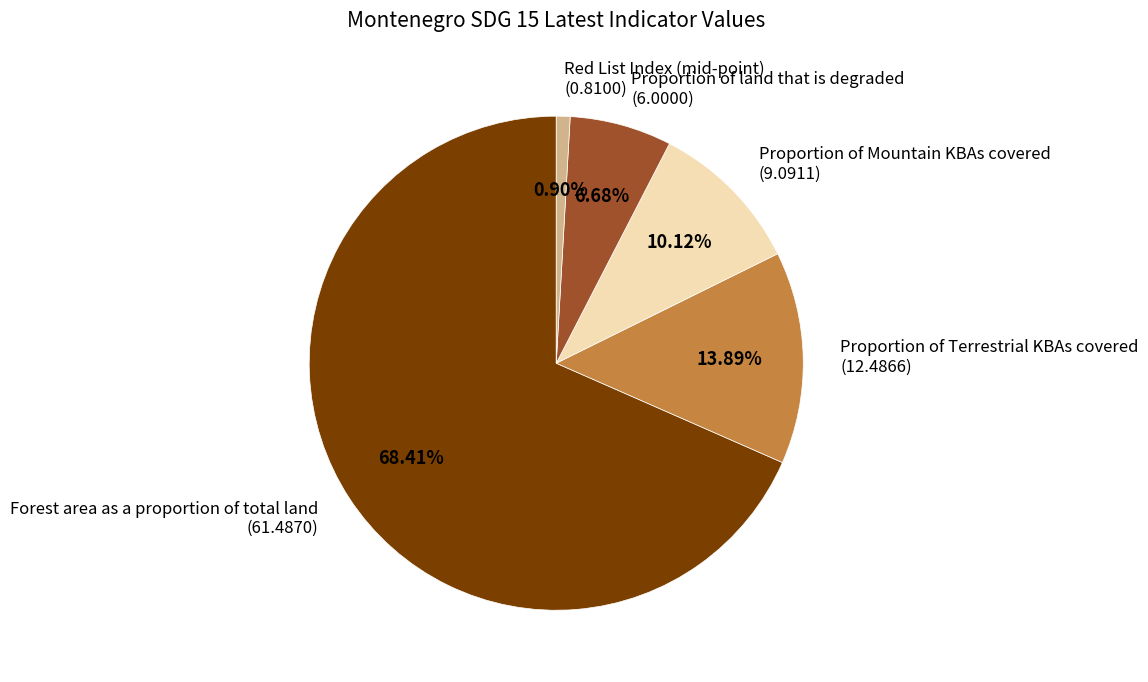

How many slices are in this pie chart?

5